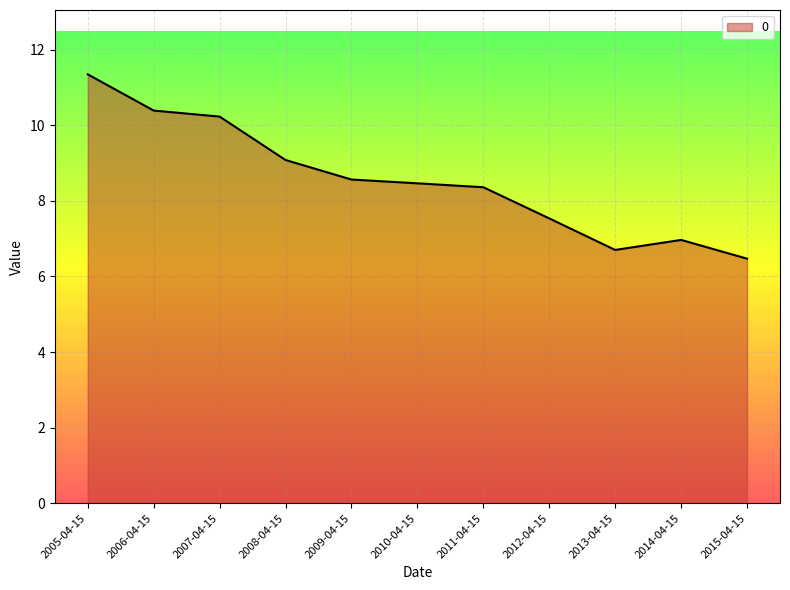

What value does the data have at 2012-04-15?

7.5